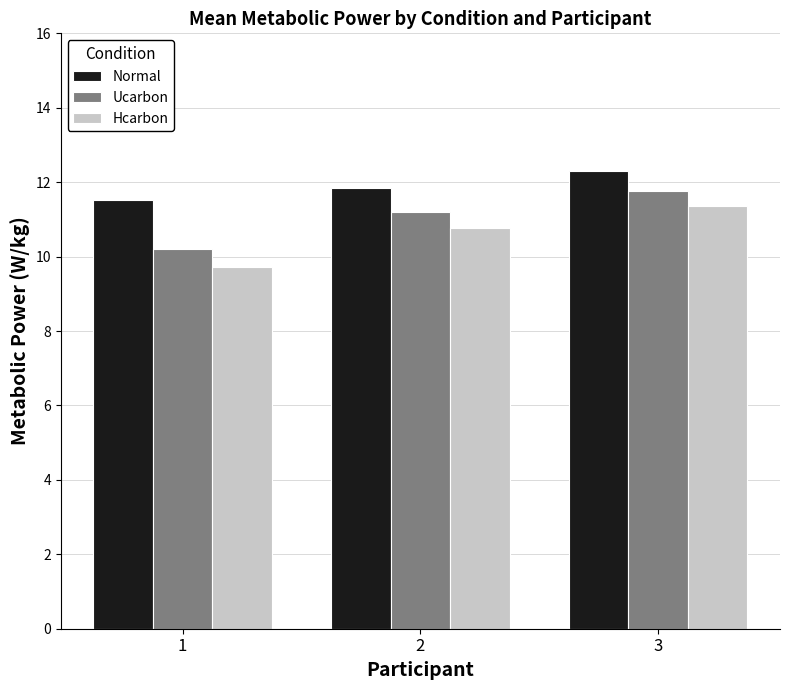

Does the chart contain any negative values?

No